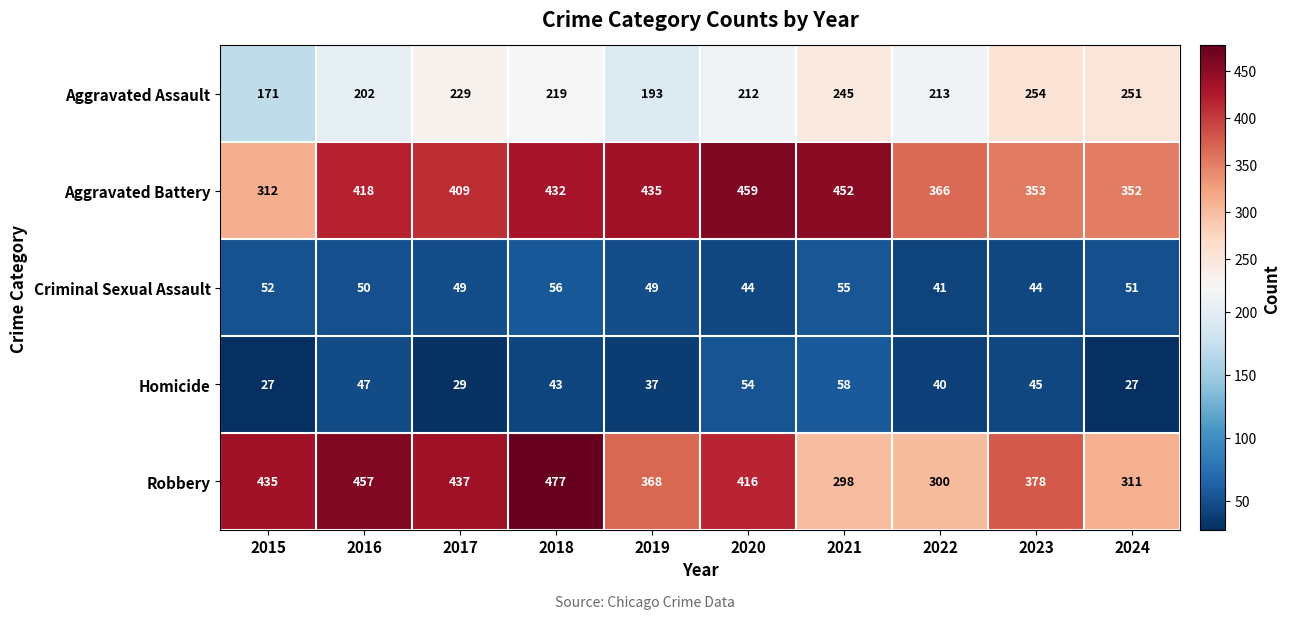

At which label does Robbery reach its peak?

2018